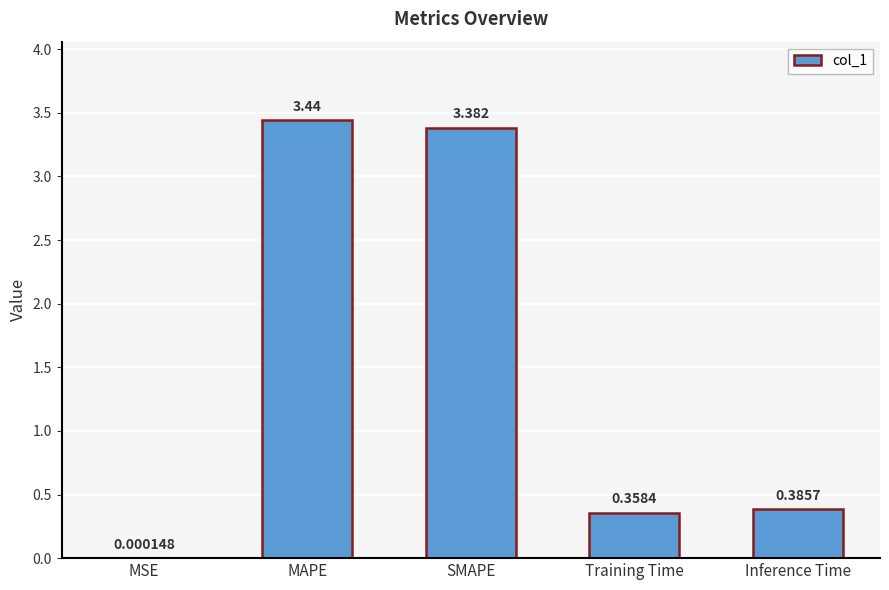

Which has a higher value, SMAPE or Inference Time?

SMAPE